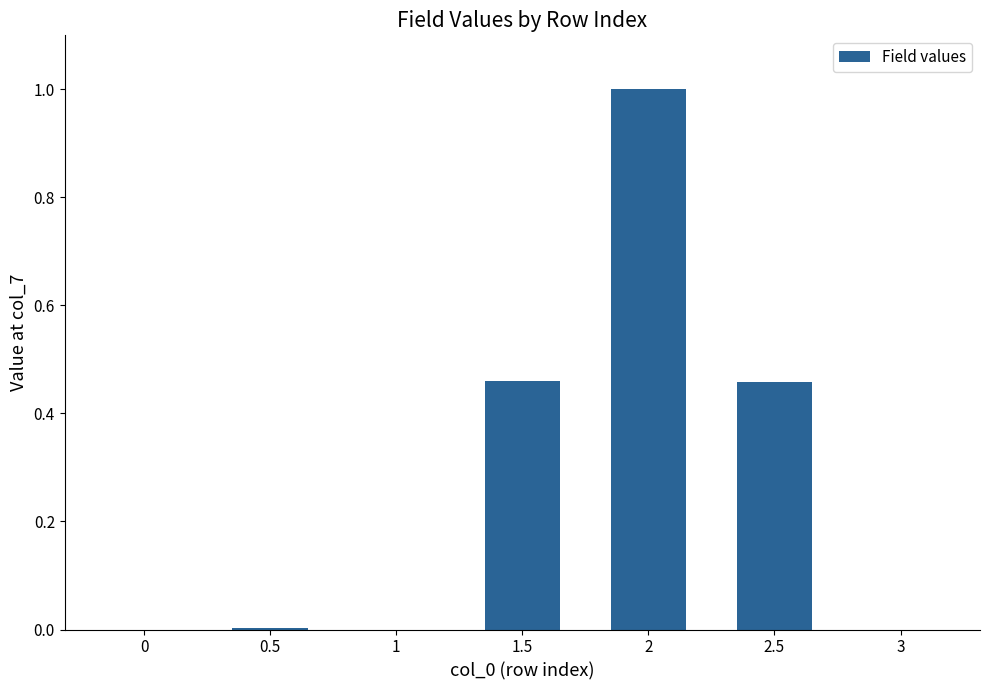

Count the number of data series in this chart.

1